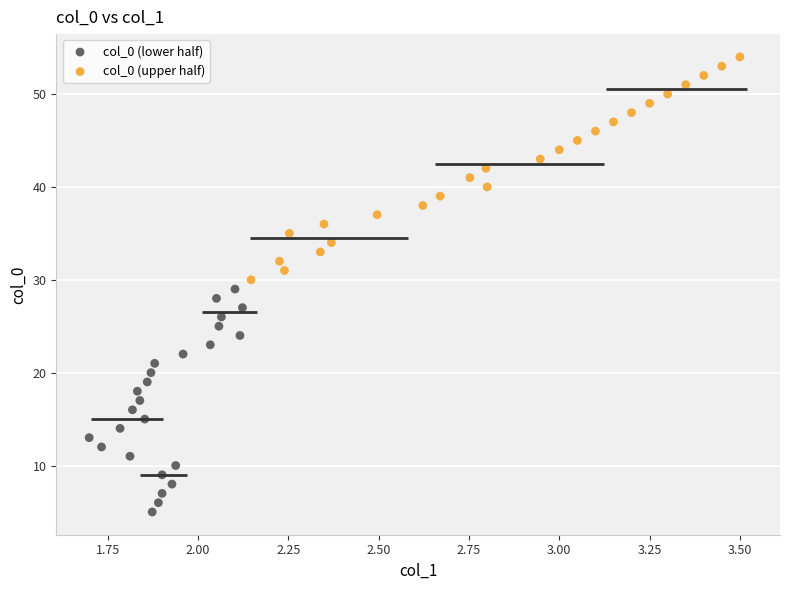

Which series contains the highest Y value?

col_0 (upper half)